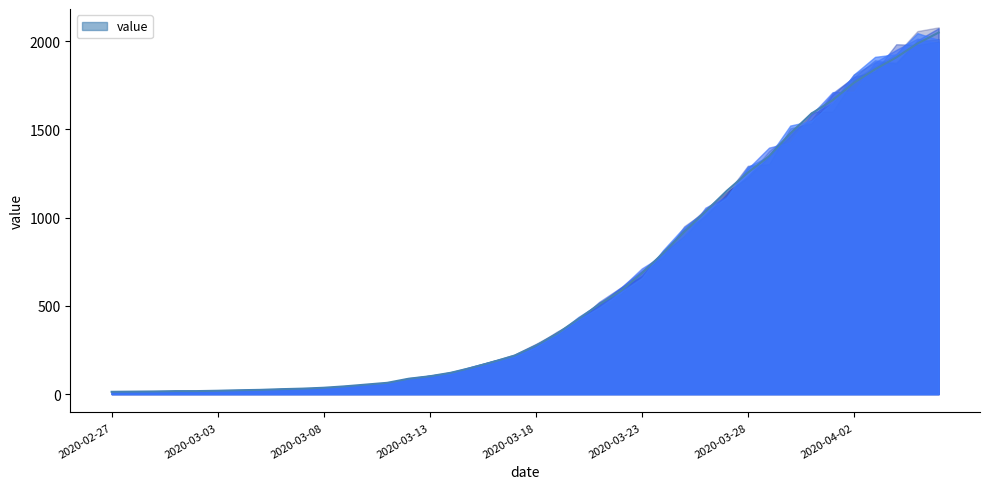

What is the sum of all values?

24864